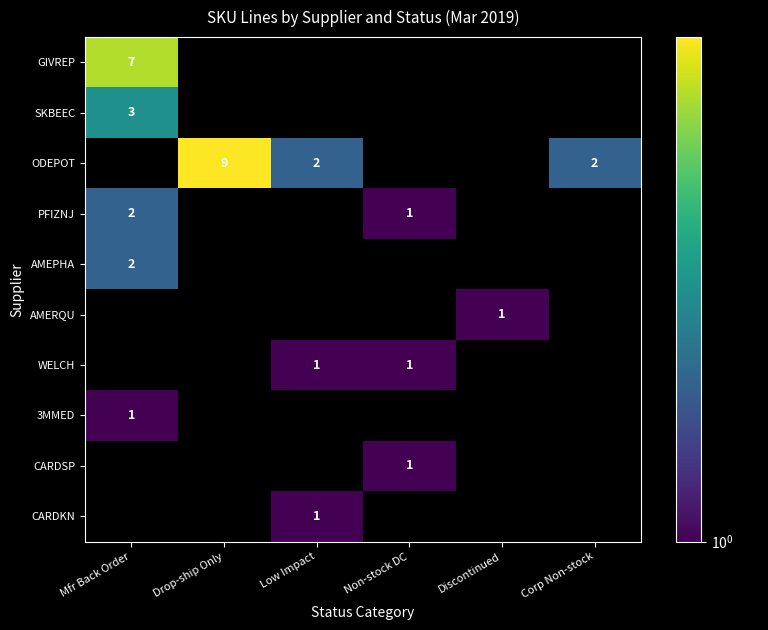

The value of ODEPOT at Low Impact is 1. True or false?

False